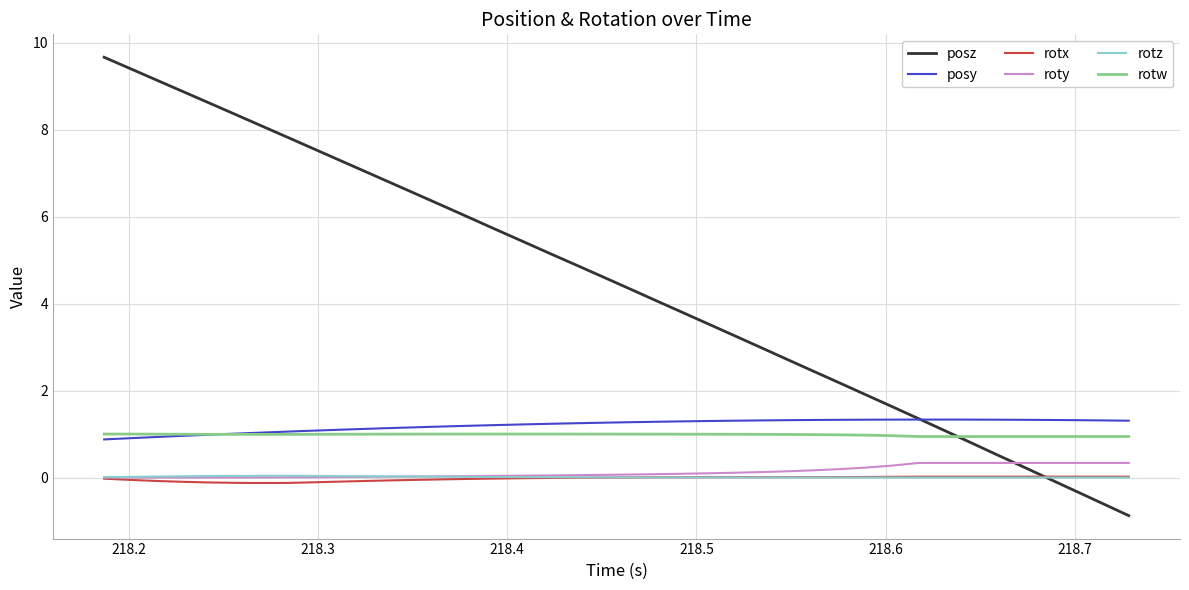

Which series has the largest total across all categories?

posz